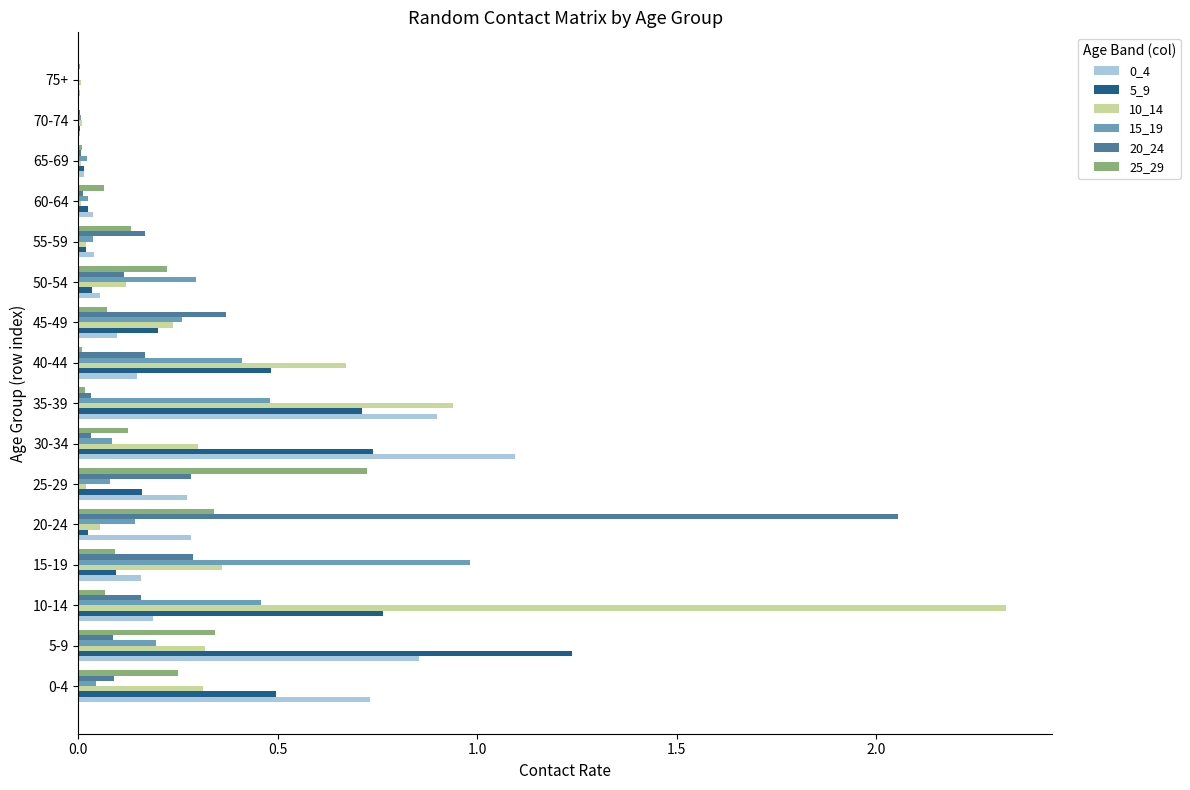

What is the sum of all 5_9 values?

5.0